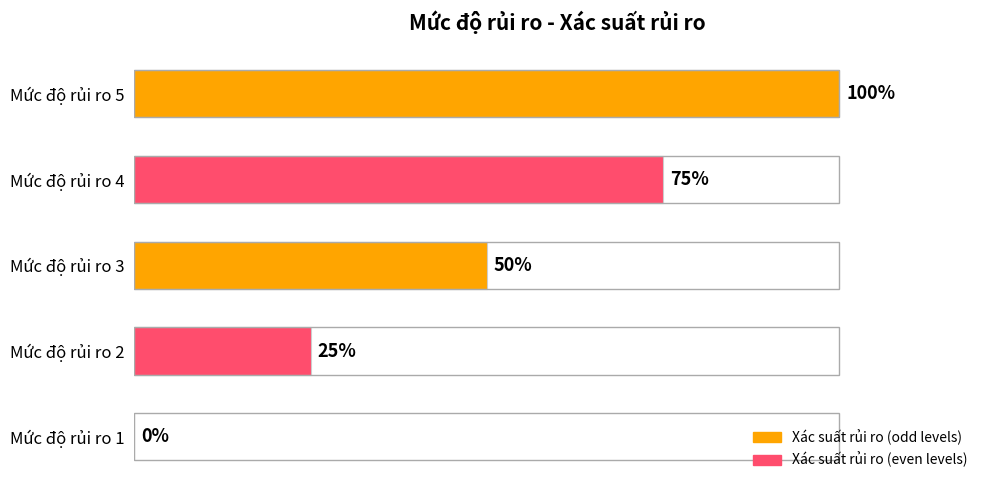

Are the bars horizontal?

Yes